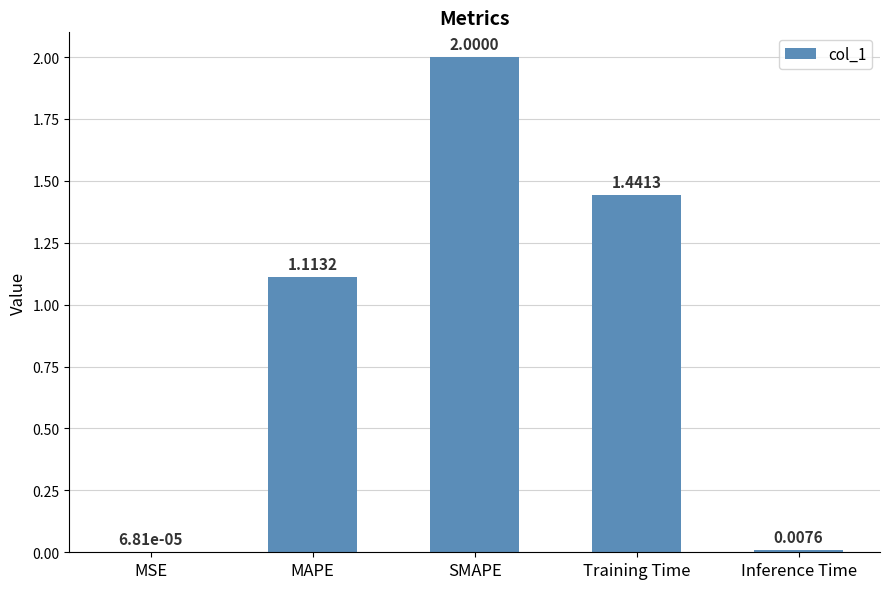

How many distinct data groups are displayed?

1